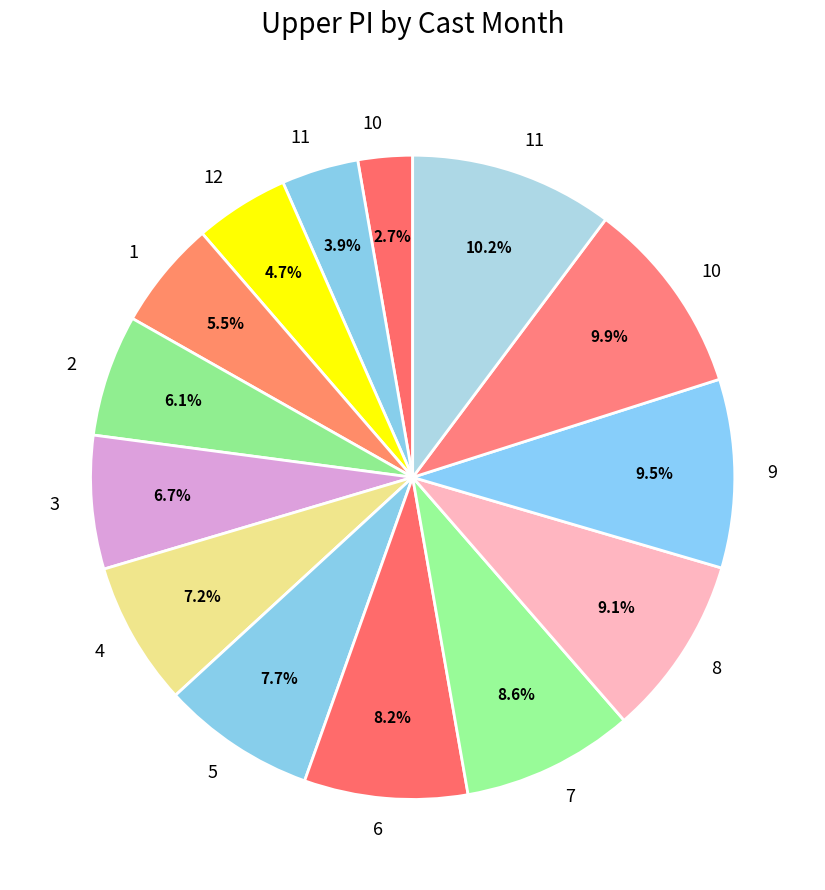

How many segments does this pie chart have?

14